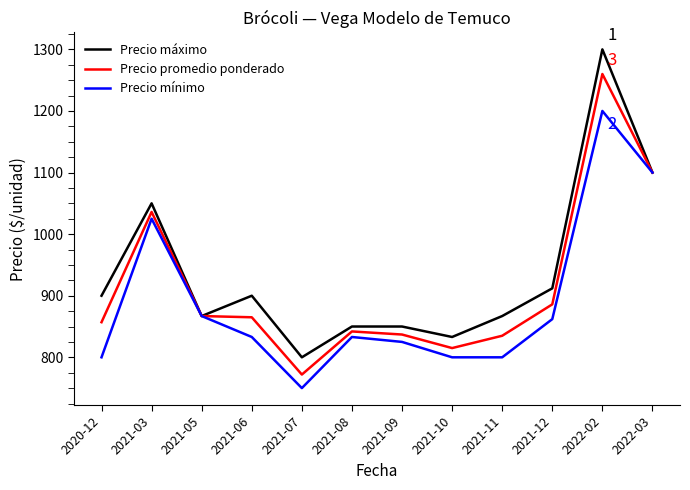

At which category does the chart reach its peak across all series?

2022-02